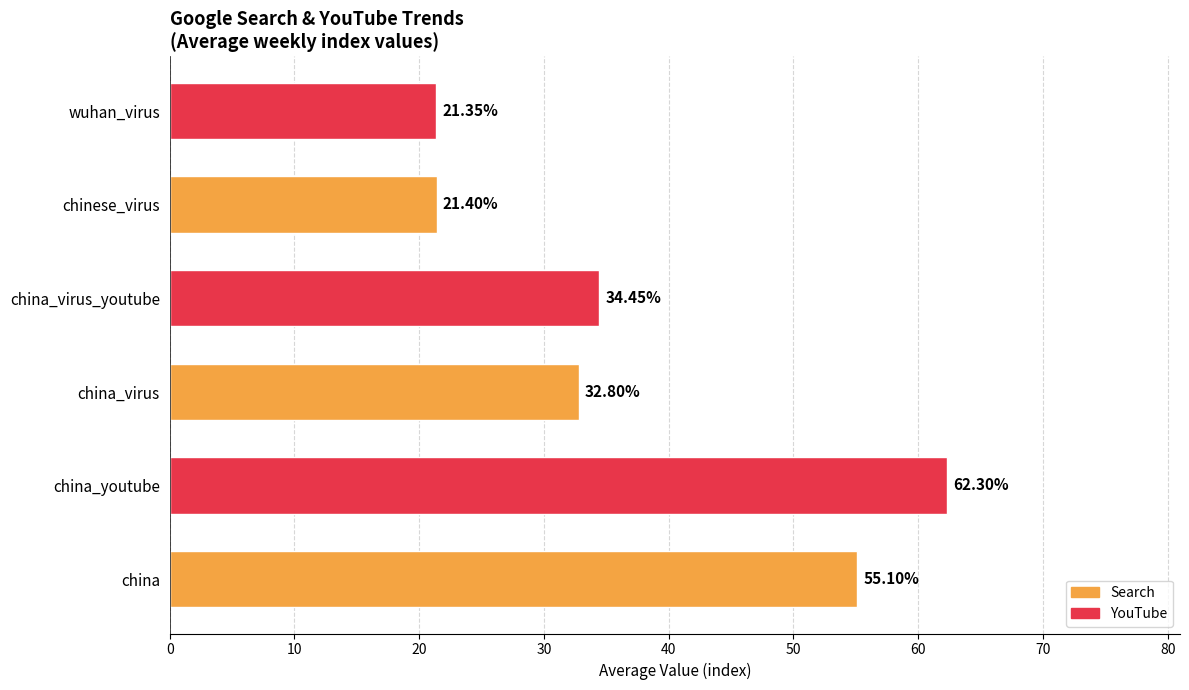

Rank the categories by value from lowest to highest.

wuhan_virus, chinese_virus, china_virus, china_virus_youtube, china, china_youtube